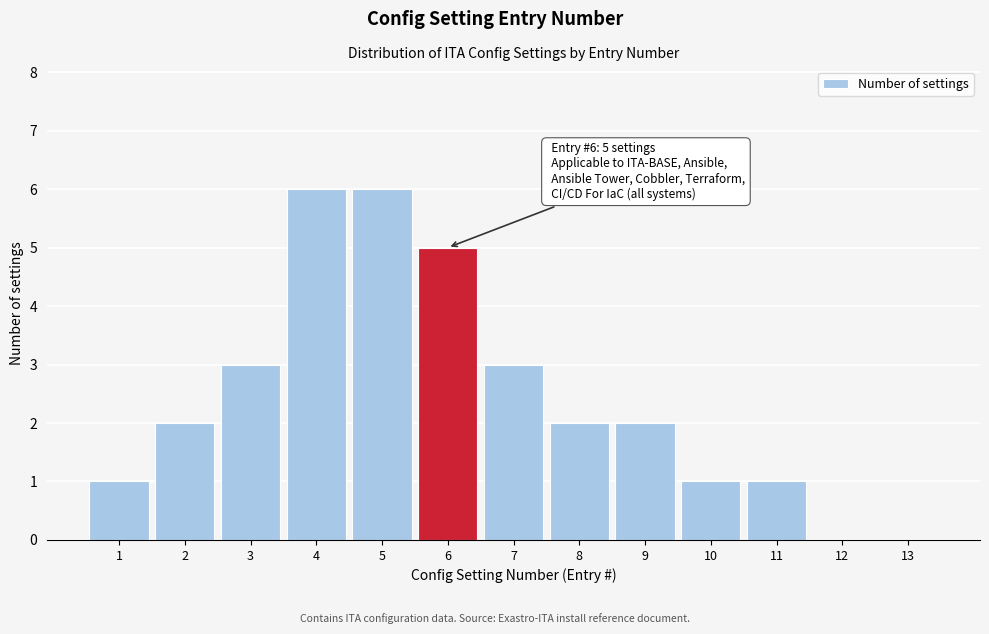

Reading left to right, list all the values displayed in this chart.

1=1	2=2	3=3	4=6	5=6	6=5	7=3	8=2	9=2	10=1	11=1	12=0	13=0